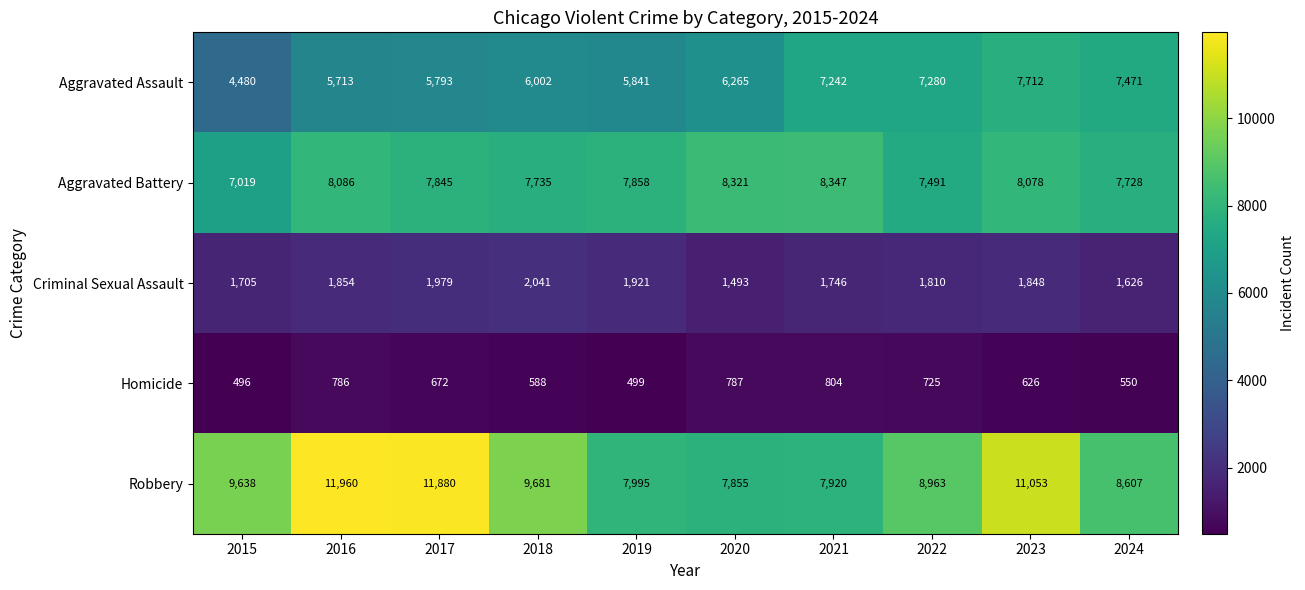

What is the average value of the Criminal Sexual Assault series?

1802